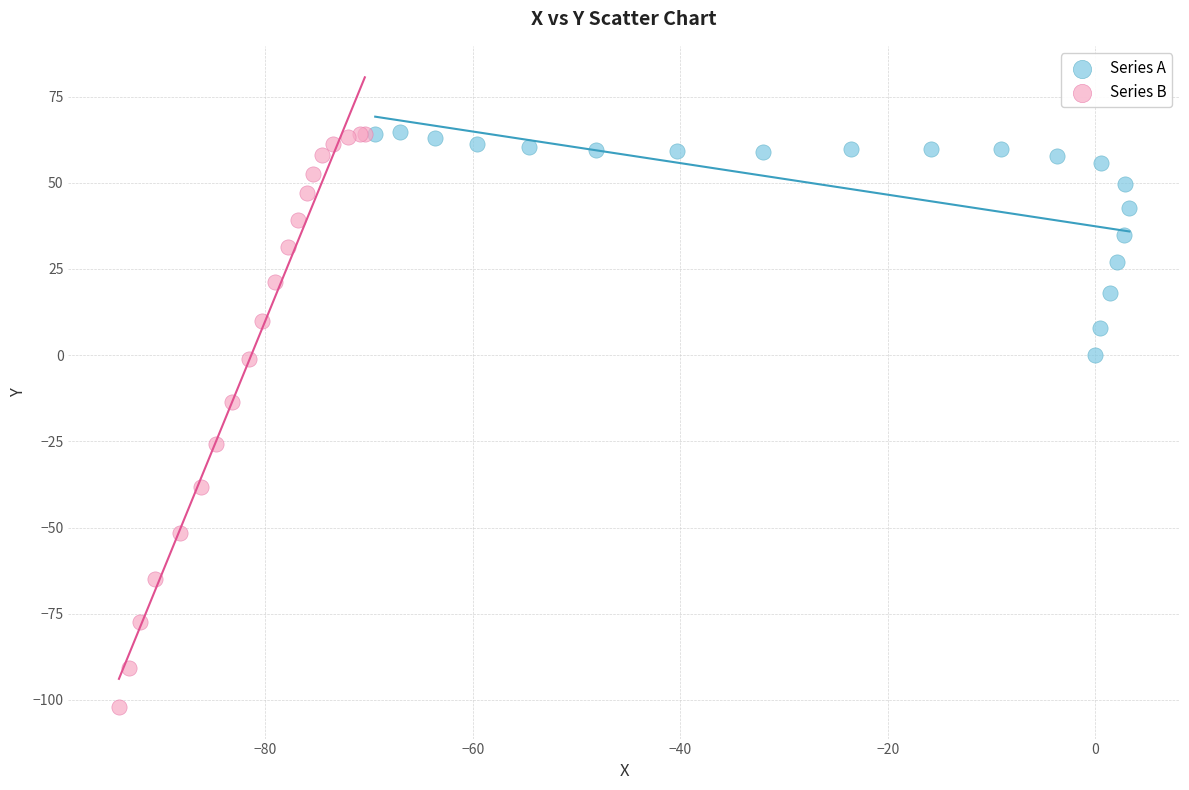

Which series has the largest Y range (max minus min)?

Series B